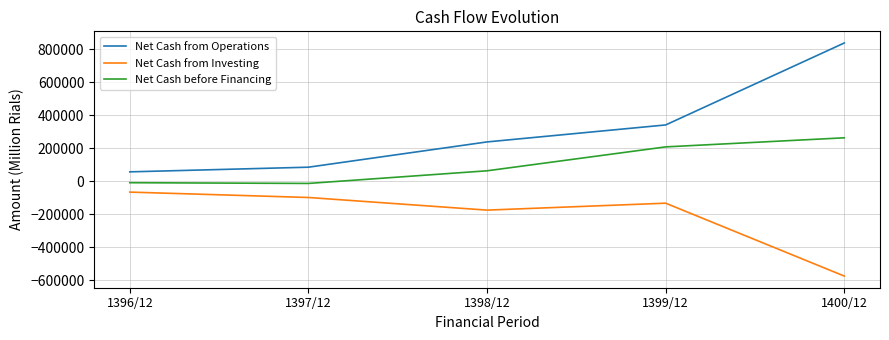

Is it true that Net Cash before Financing equals 111822 at 1400/12?

False